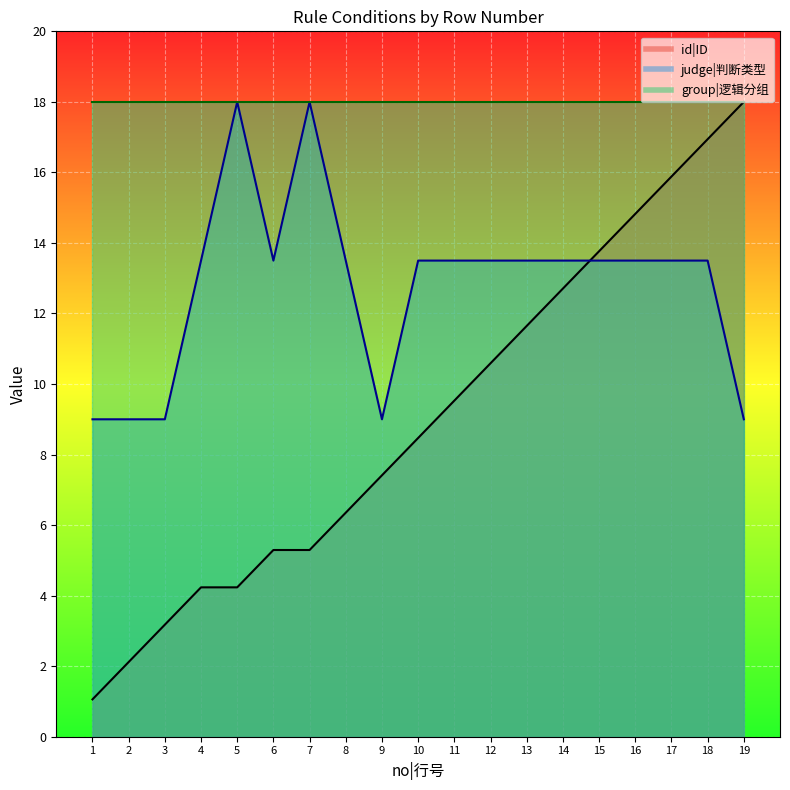

How many data points in judge|判断类型 are less than 13?

5